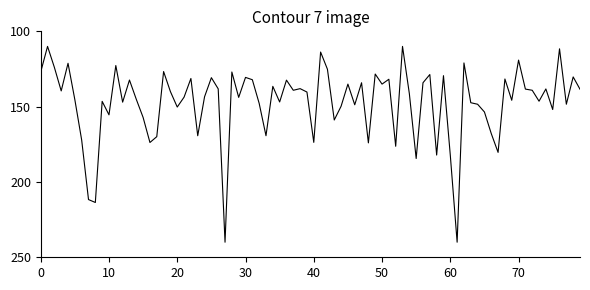

How many categories are shown in the chart?

80